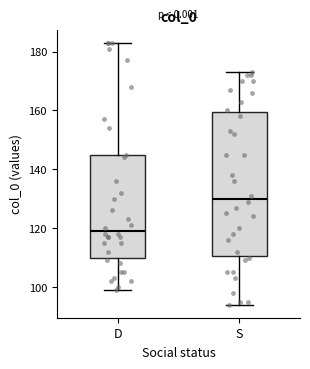

Comparing the boxes themselves (not the whiskers), which one is the tallest?

S